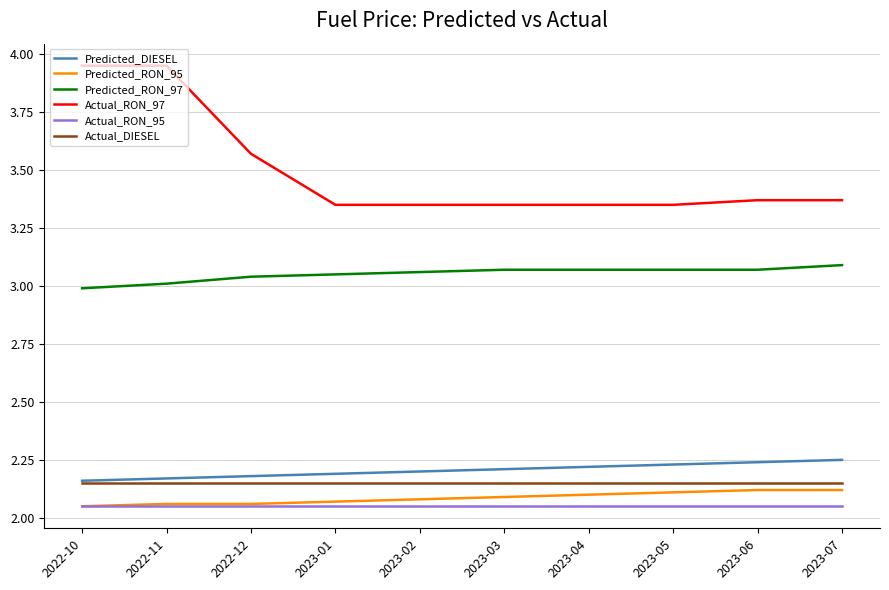

What is the difference between the maximum and minimum values in the Actual_RON_97 series?

0.6